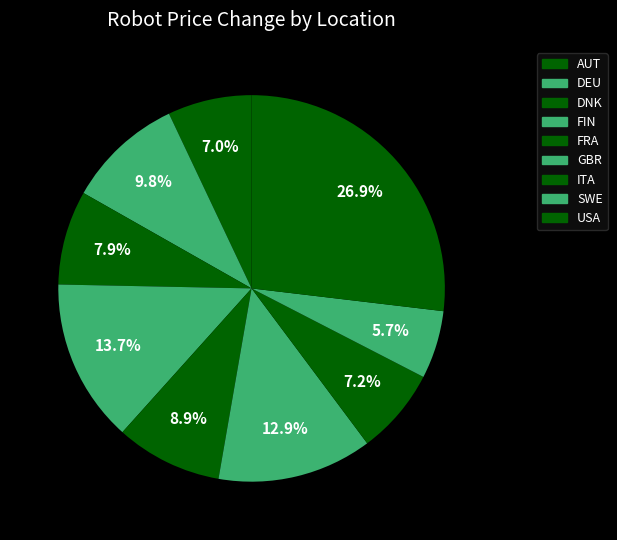

How many slices are in this pie chart?

9